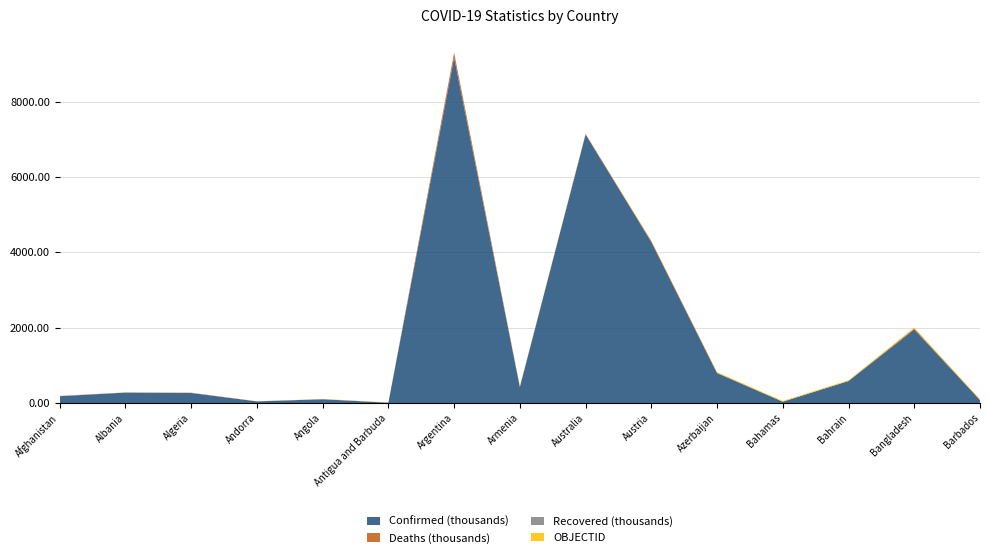

Reading right to left, extract all data points from this chart.

Confirmed: 79860	1953356	583130	34355	792714	4278954	7137624	422939	9178795	8062	99527	42894	265864	276012	179835
Deaths: 444	29130	1485	810	9710	19887	8353	8624	128825	138	1900	153	6875	3497	7699
Recovered: 0	0	0	0	0	0	0	0	0	0	0	0	0	0	0
OBJECTID: 23	22	21	20	19	18	10	9	8	7	5	4	3	2	1